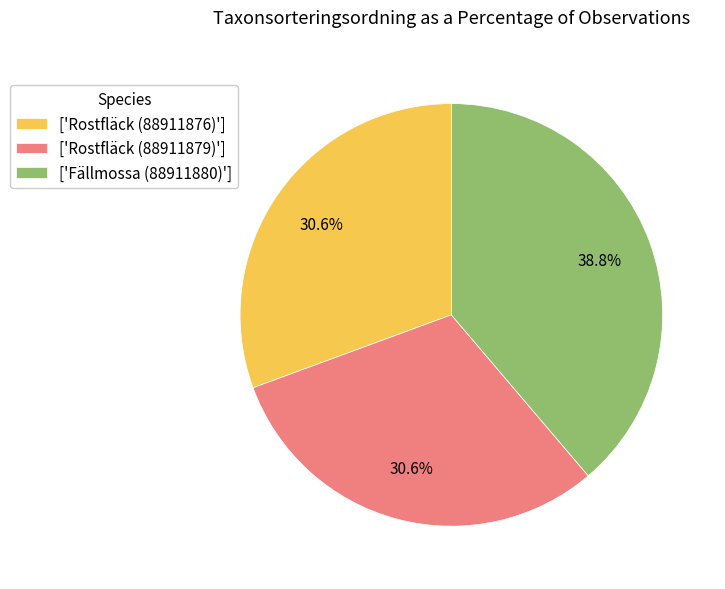

Which has a higher value, ['Rostfläck (88911876)'] or ['Fällmossa (88911880)']?

['Fällmossa (88911880)']